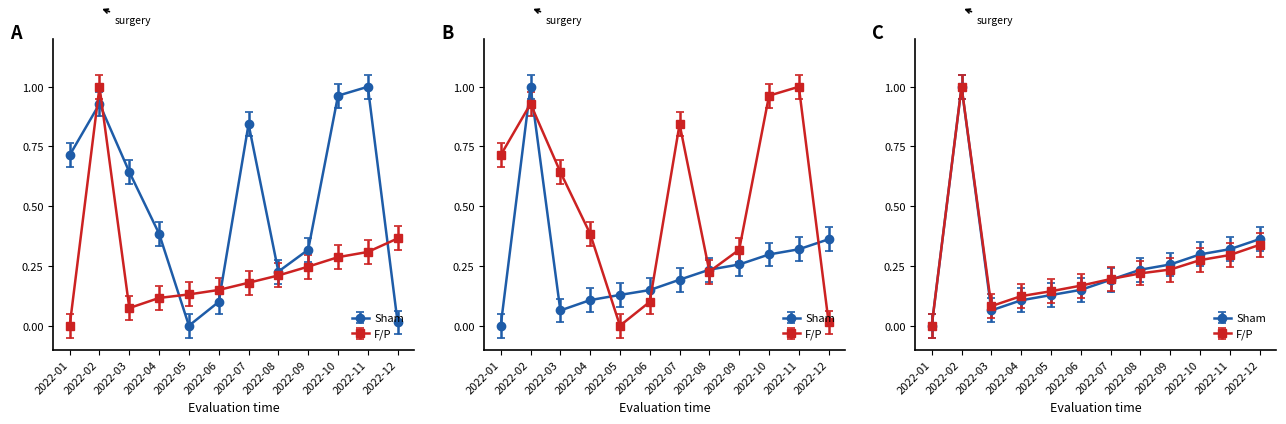

At which category is the sum across all series the highest?

2022-02